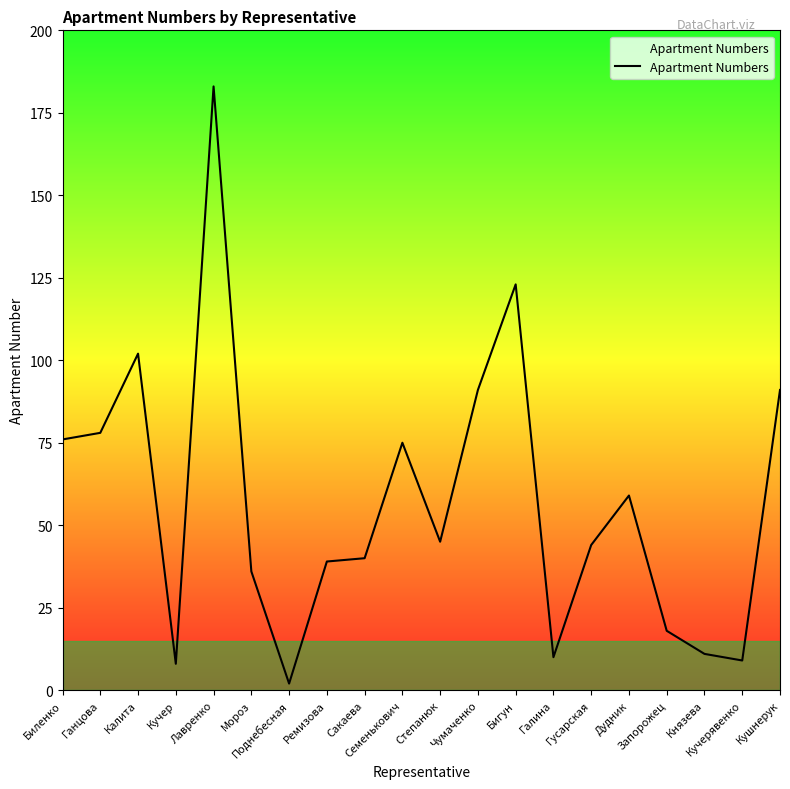

What is the greatest value displayed?

183